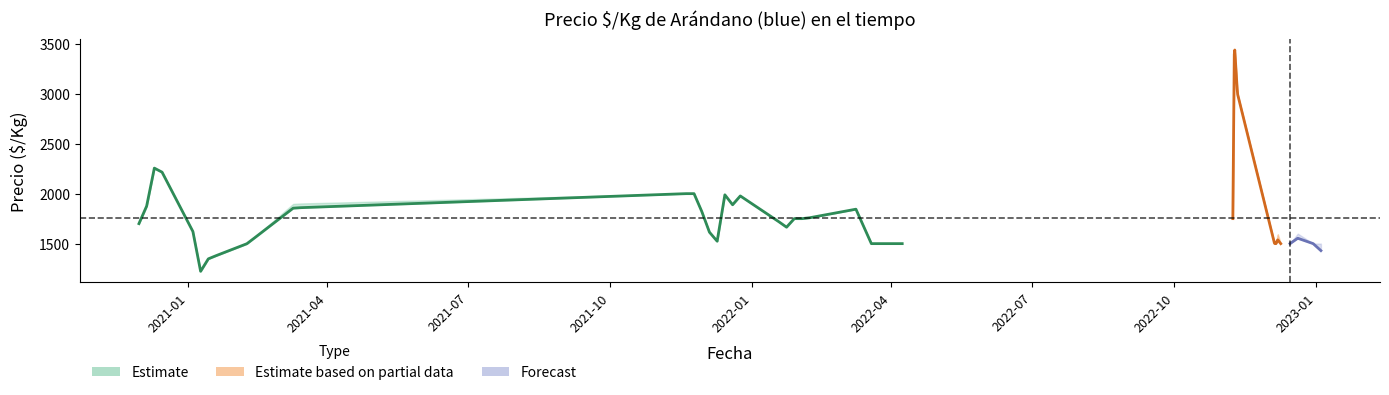

How many lines are shown in the chart?

3